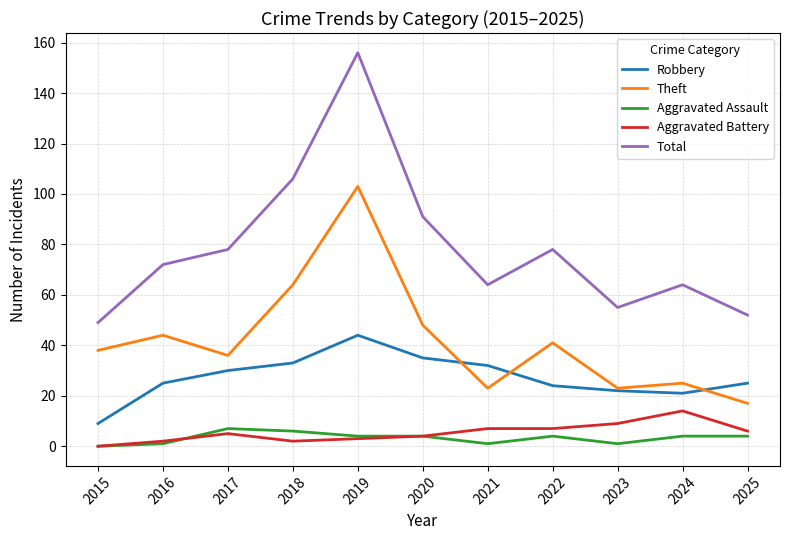

At 2022, list the series in order from largest to smallest.

Total, Theft, Robbery, Aggravated Battery, Aggravated Assault